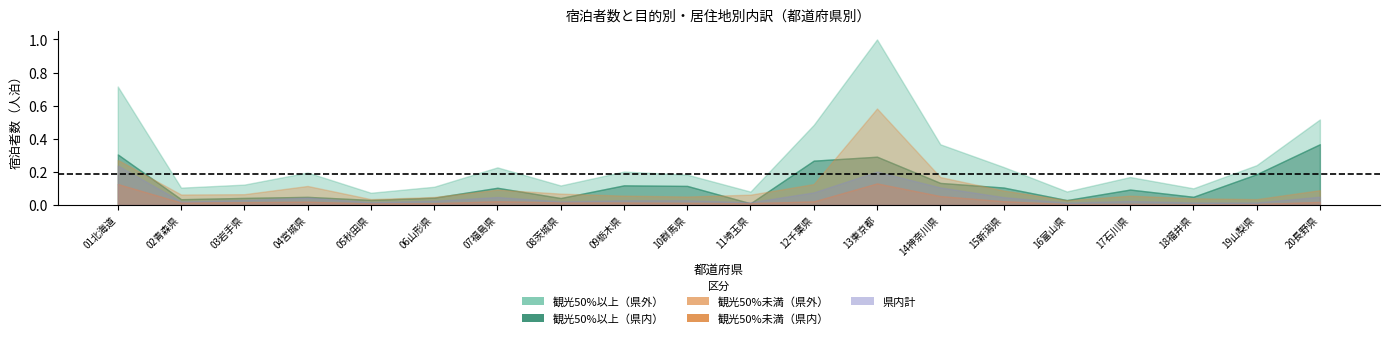

What is the value of the 観光50%以上_県外 point at the 13th from the left?

1603100